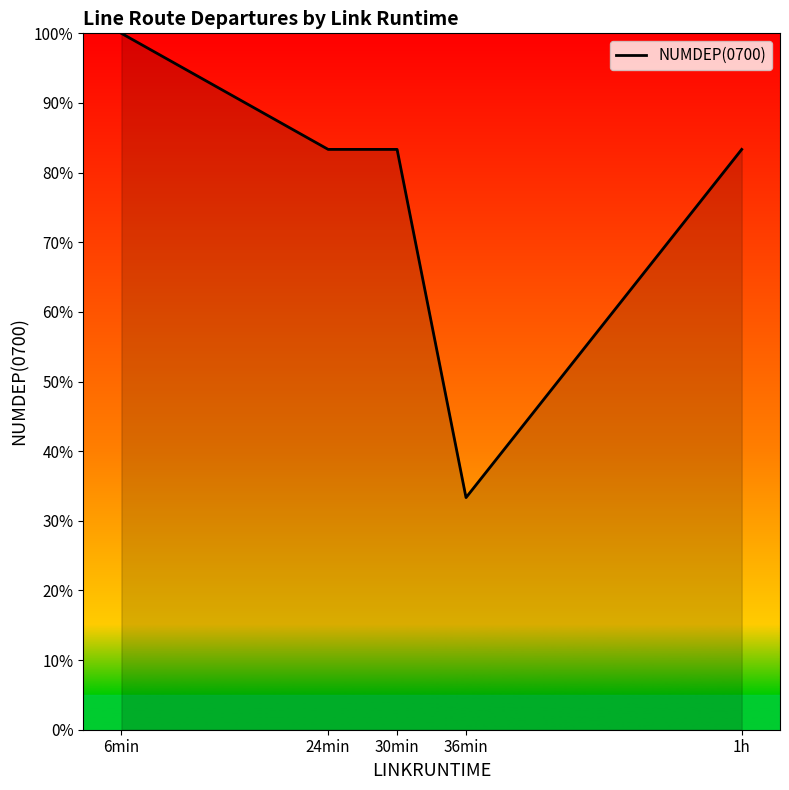

What is the average value?

76.7